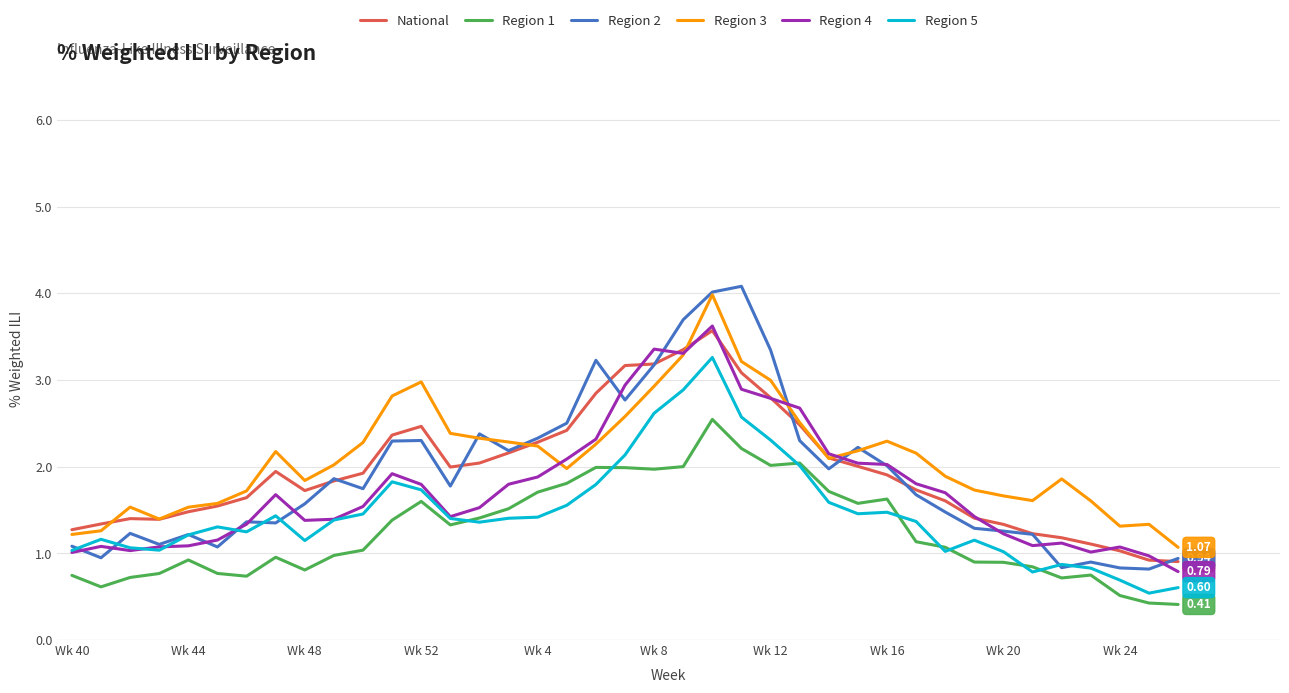

Which series has the widest spread of values?

Region 2